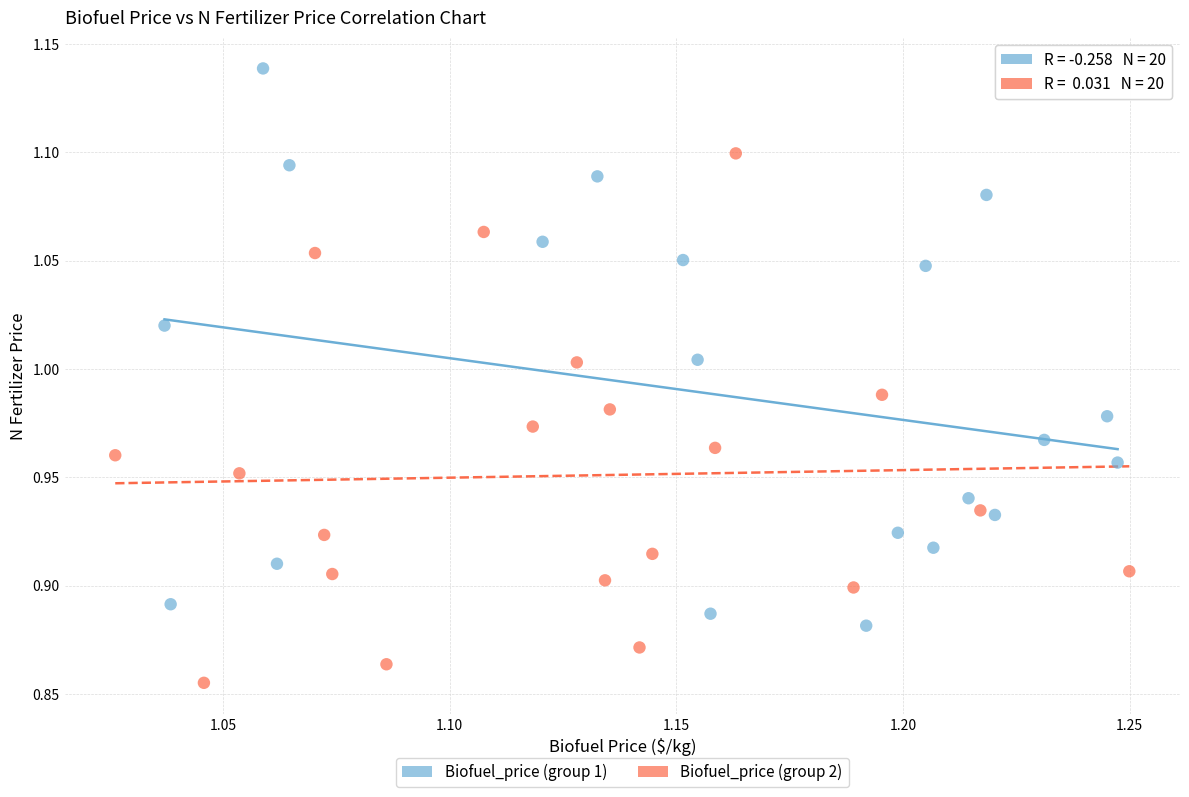

Which series reaches the minimum Y coordinate?

Biofuel_price (group 2)